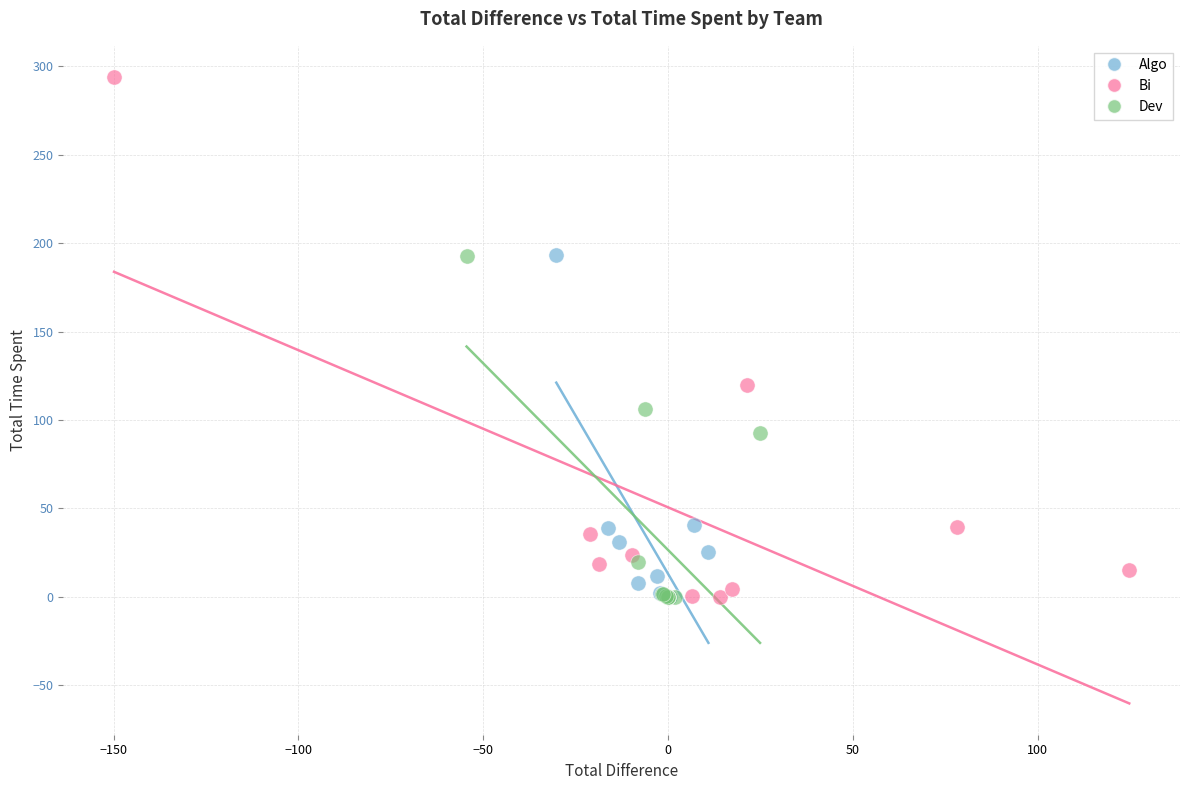

Which series has the largest Y range (max minus min)?

Bi